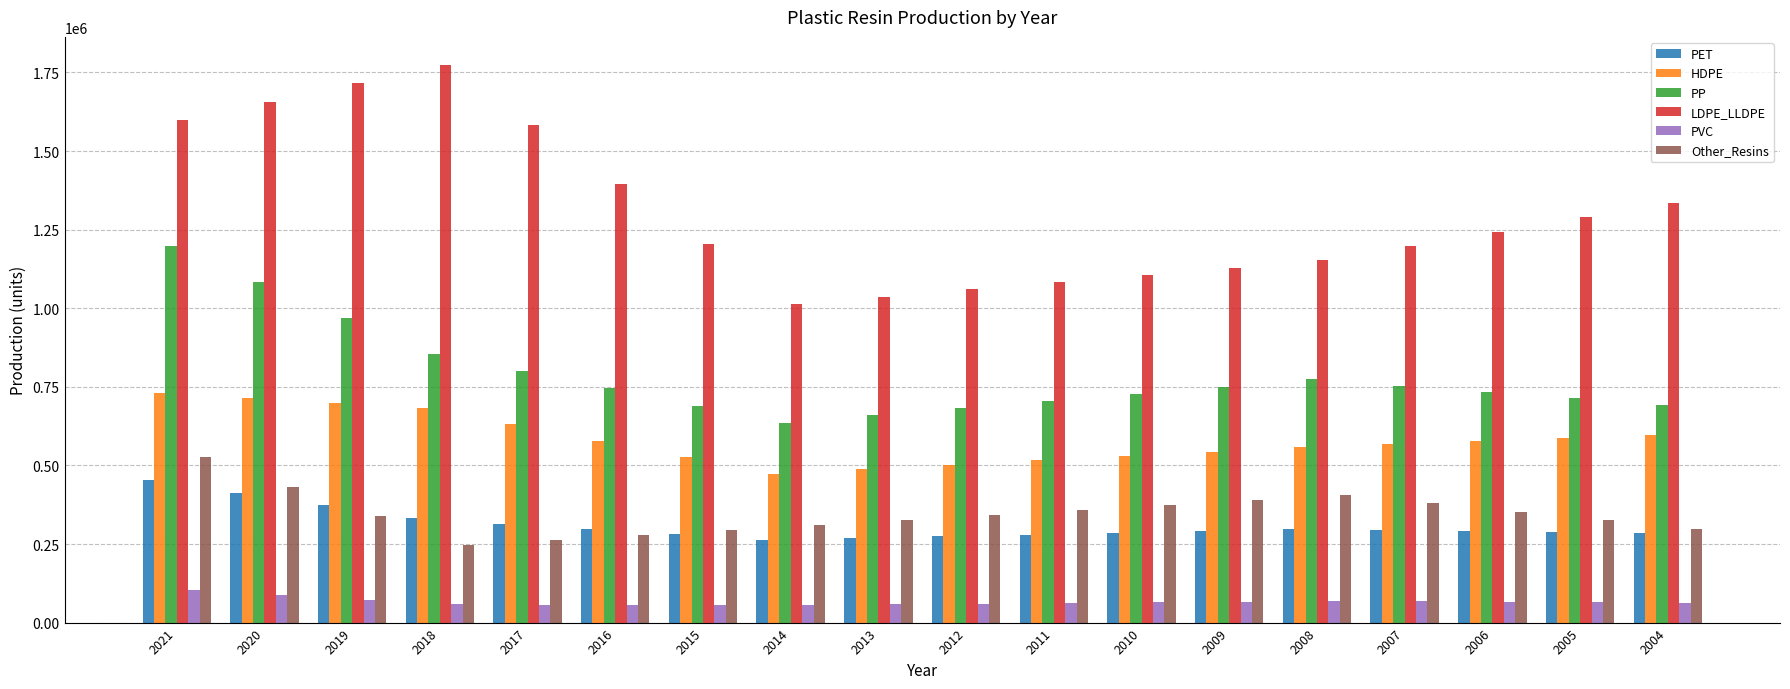

How many groups of bars are there?

18